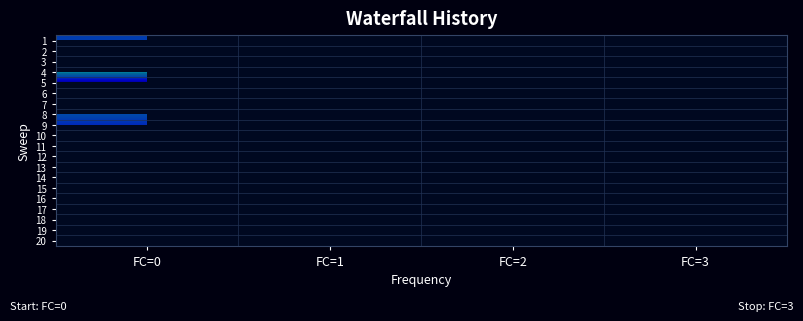

Rank the series by their maximum value, from highest to lowest.

1, 2, 3, 4, 5, 6, 7, 8, 9, 10, 11, 12, 13, 14, 15, 16, 17, 18, 19, 20